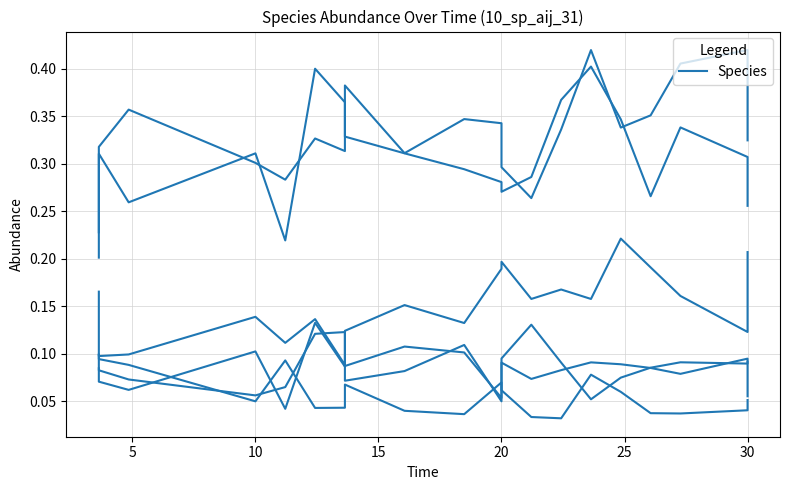

How many interior local valleys does the species_6 series have?

5